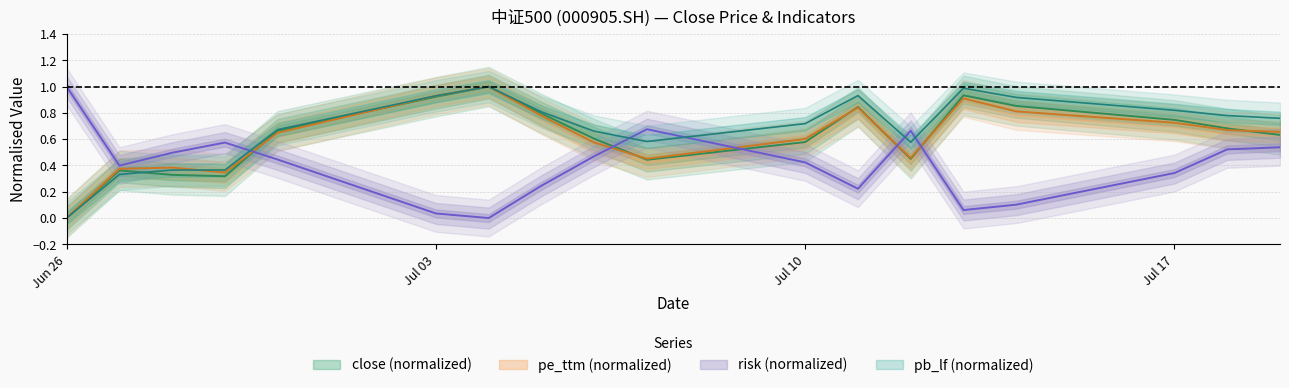

What position from the left is 2023-06-28?

3